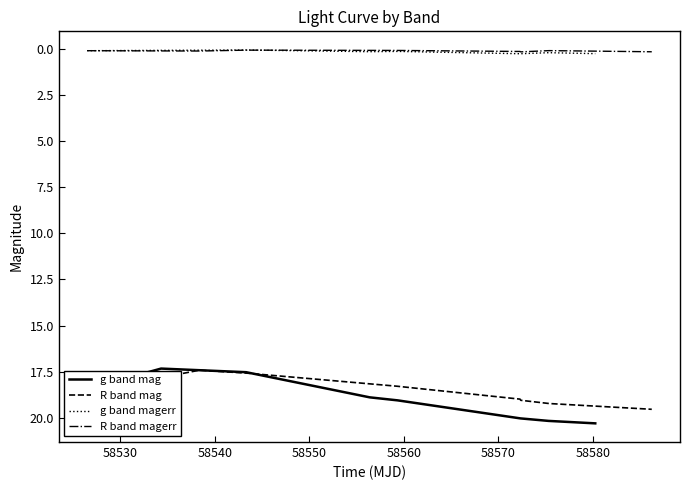

What is the lowest value of the R band mag series?

17.4